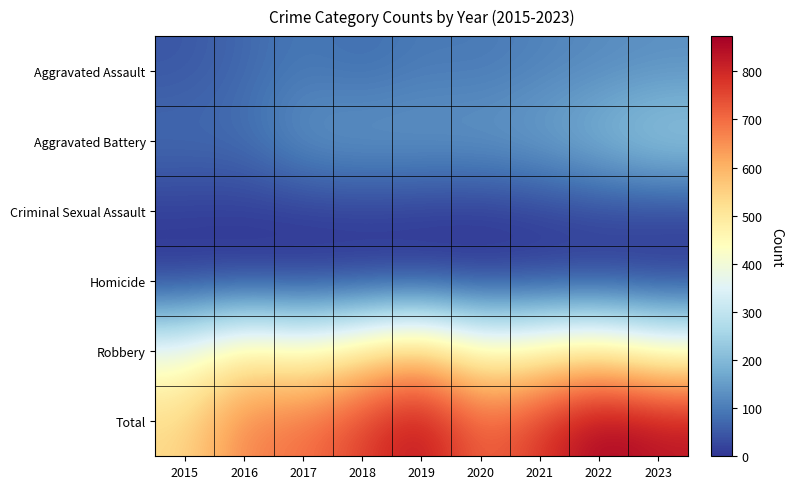

Reading left to right, extract all data points from this chart.

Aggravated Assault: 2015=46	2016=71	2017=95	2018=77	2019=98	2020=94	2021=110	2022=121	2023=130
Aggravated Battery: 2015=82	2016=82	2017=142	2018=152	2019=148	2020=150	2021=163	2022=202	2023=246
Criminal Sexual Assault: 2015=12	2016=8	2017=8	2018=11	2019=8	2020=3	2021=14	2022=24	2023=21
Homicide: 2015=0	2016=1	2017=1	2018=1	2019=2	2020=3	2021=4	2022=5	2023=2
Robbery: 2015=395	2016=510	2017=446	2018=520	2019=591	2020=450	2021=484	2022=521	2023=437
Total: 2015=535	2016=672	2017=692	2018=761	2019=847	2020=700	2021=775	2022=873	2023=836